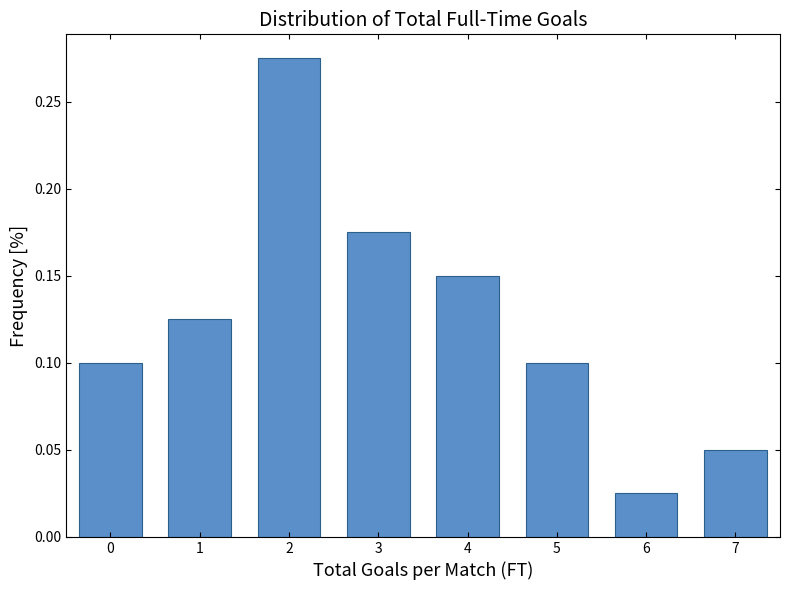

Reading left to right, transcribe this chart: for each bar, give the range it covers on the x-axis and its height. The values are not printed on the chart, so give them approximately, as read against the axis.

-0.5 to 0.5: 0.100
0.5 to 1.5: 0.125
1.5 to 2.5: 0.275
2.5 to 3.5: 0.175
3.5 to 4.5: 0.150
4.5 to 5.5: 0.100
5.5 to 6.5: 0.025
6.5 to 7.5: 0.050